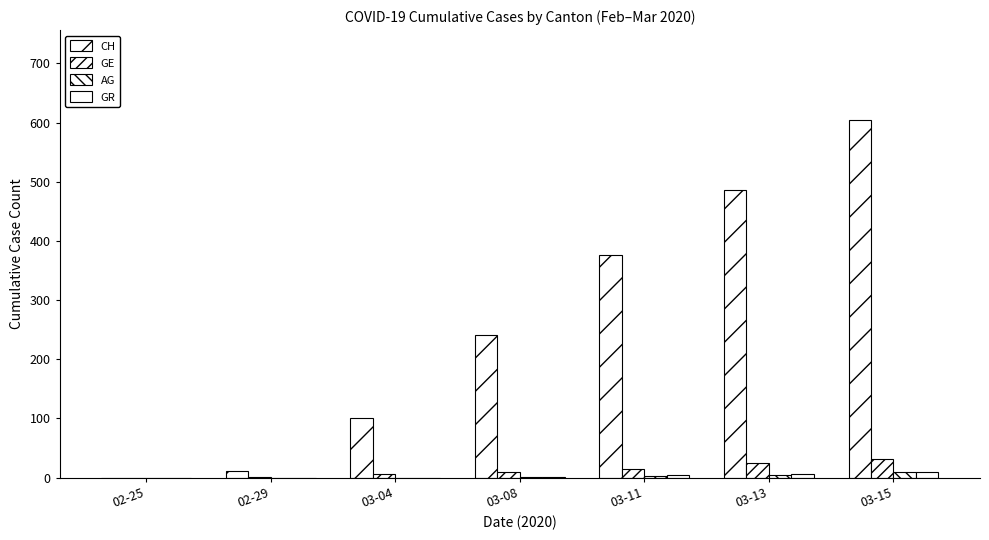

How many series are shown in this chart?

4